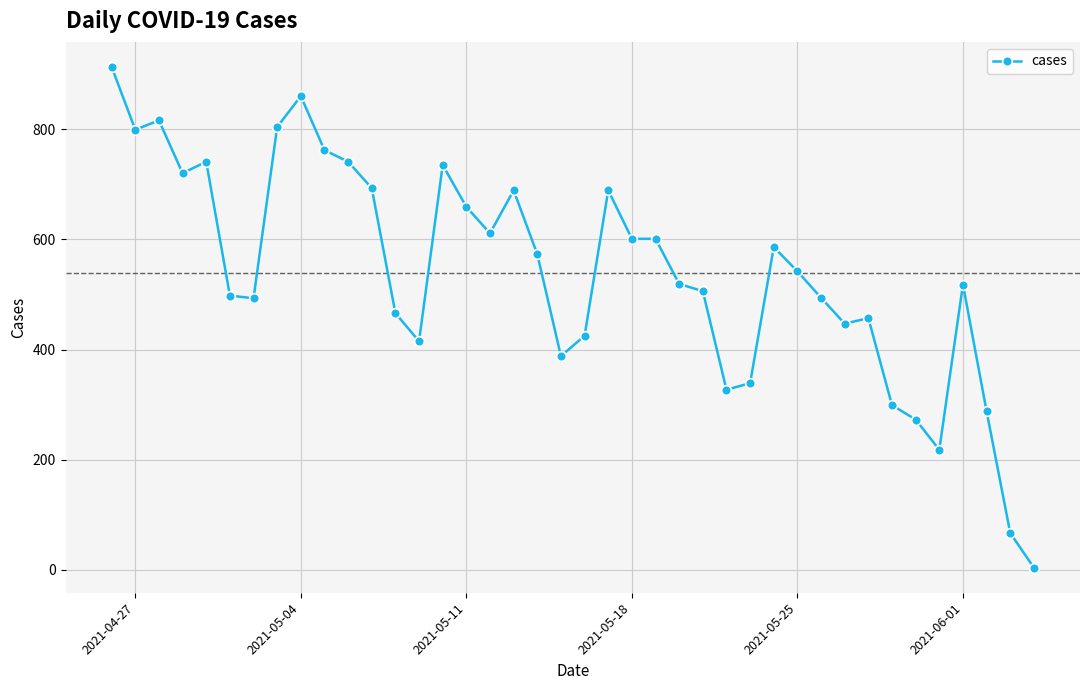

True or false: the data has more than 1 interior local peaks.

True